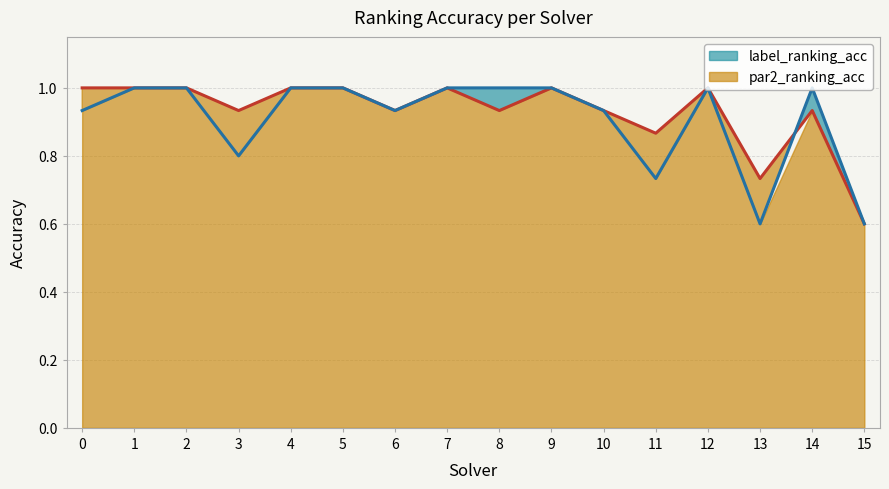

Between 1 and 2, which is larger?

1